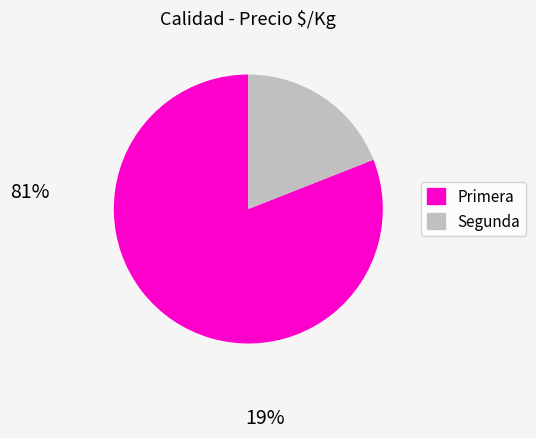

Which category has the smallest portion of the pie?

Segunda